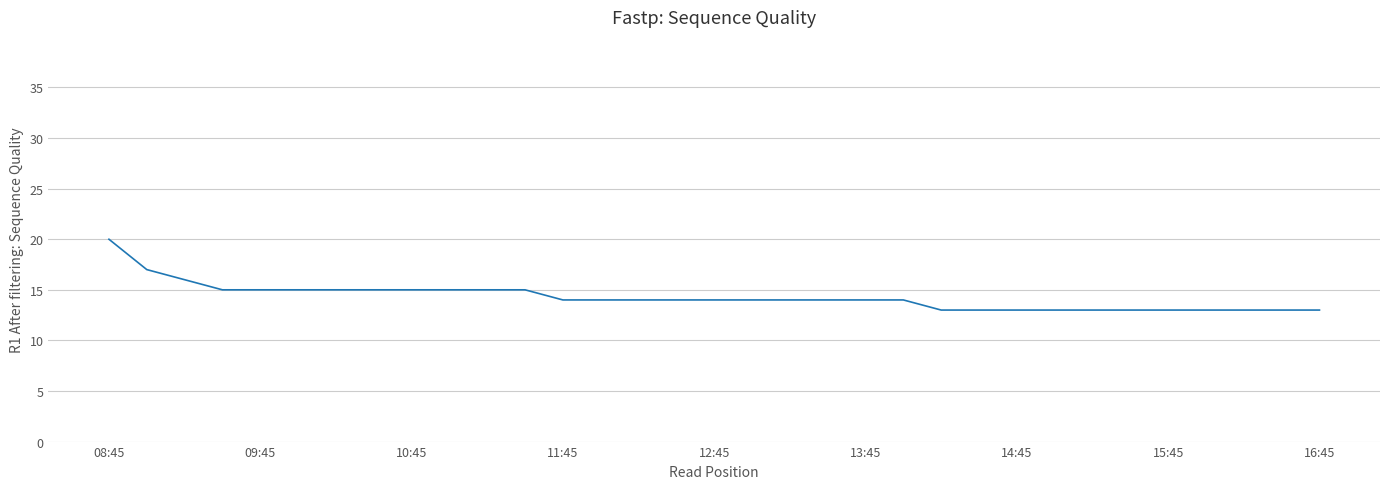

What is the smallest value displayed?

13